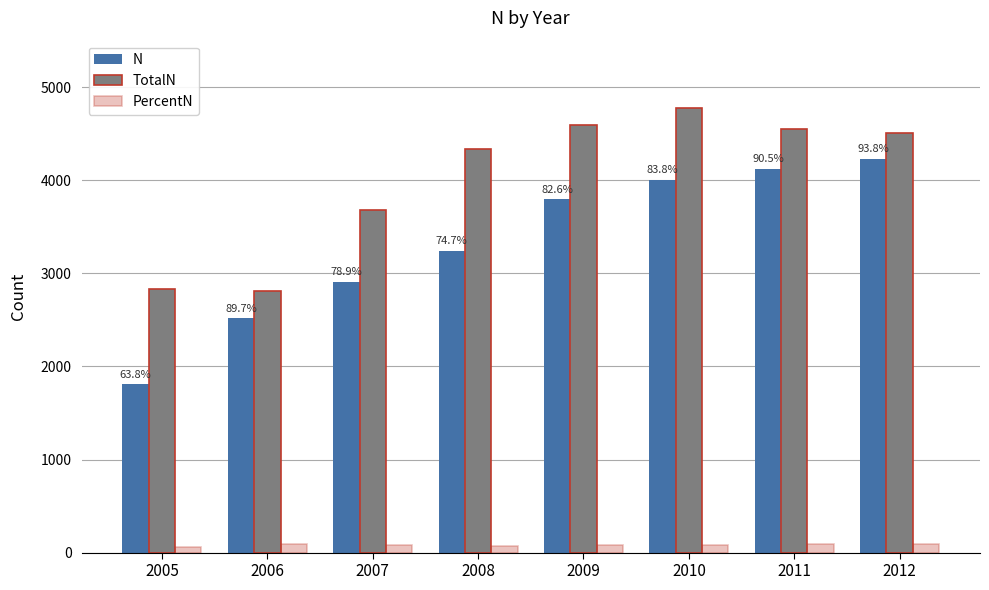

How many bars are there in total?

24